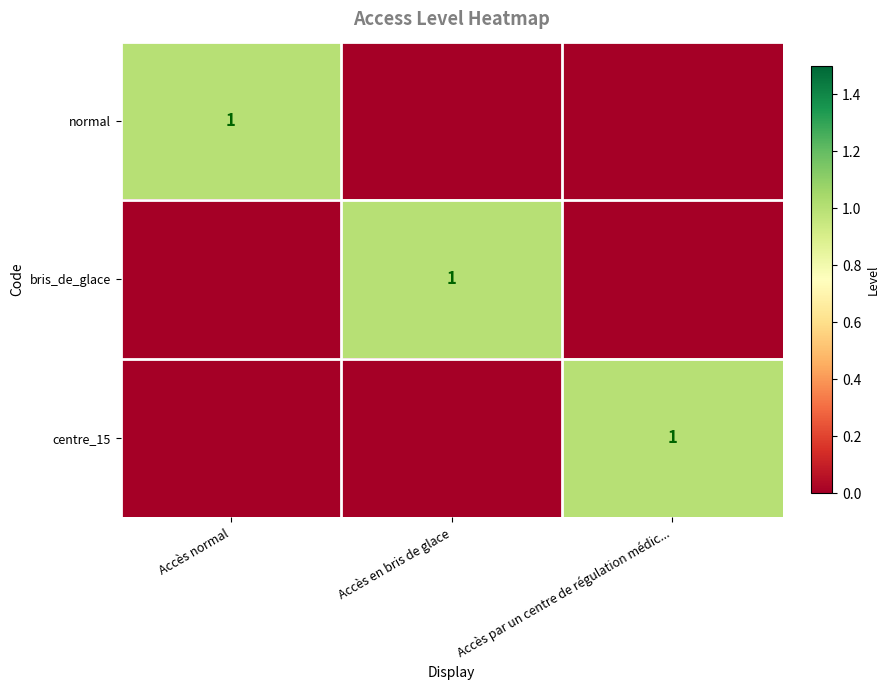

True or false: centre_15 has a value of 1 at Accès par un centre de régulation médic....

True